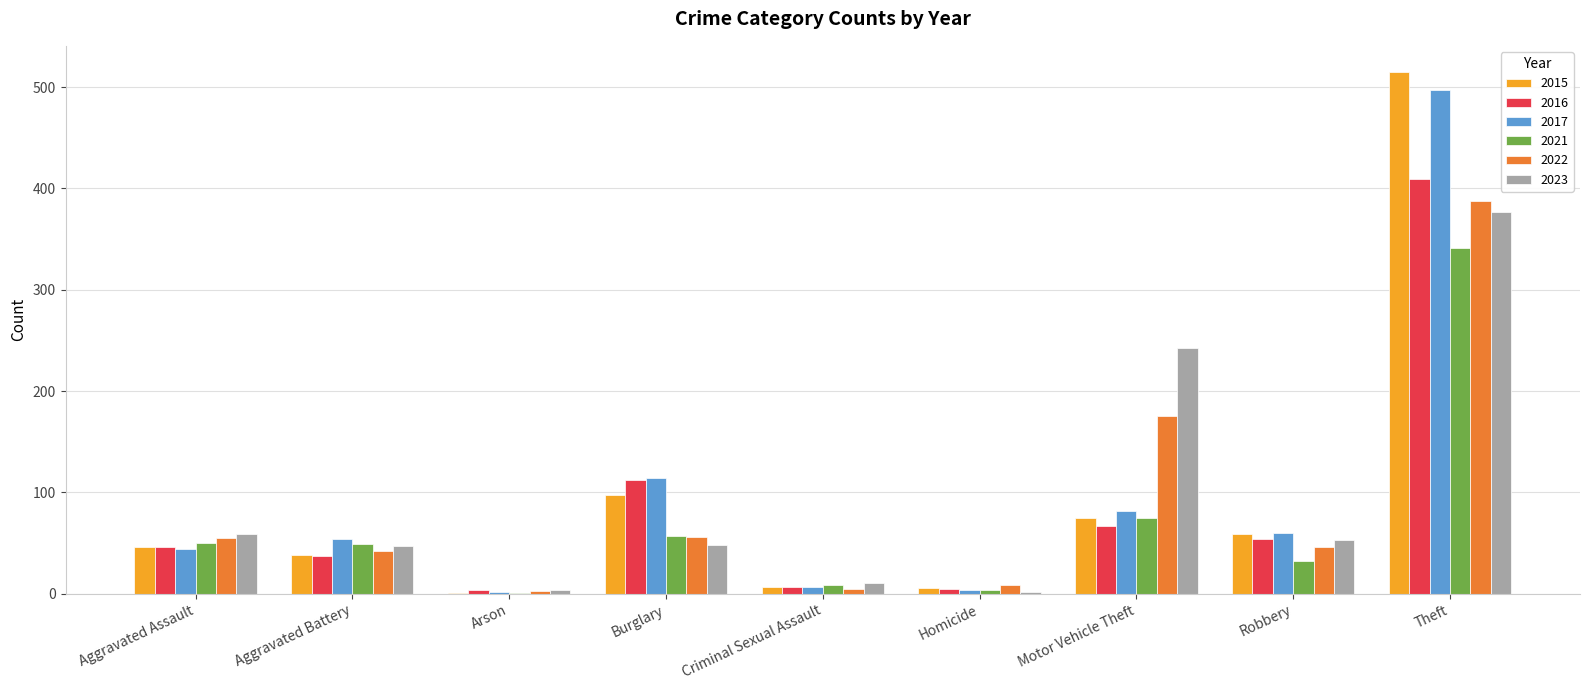

At which label is 2015 closest to 258?

Burglary